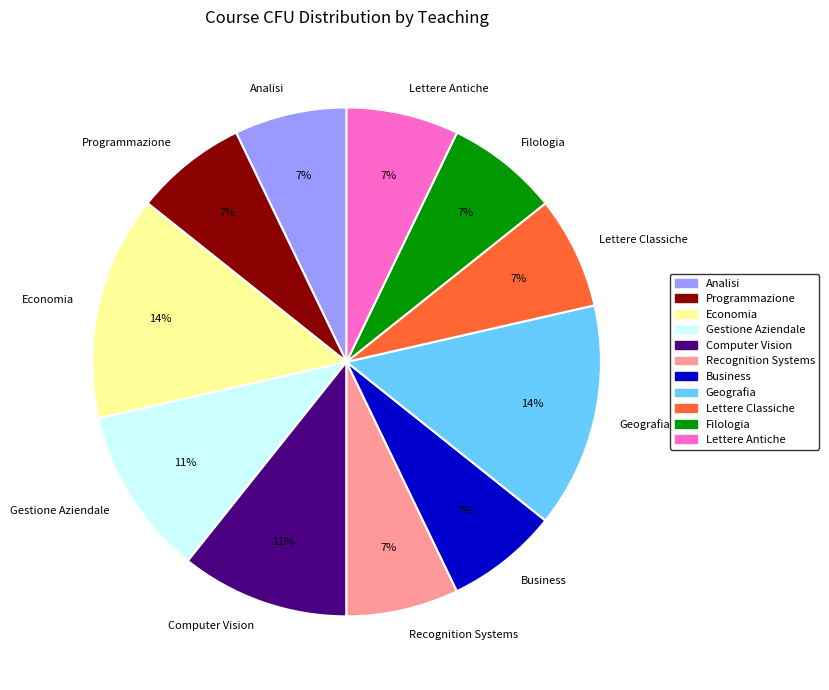

To the nearest percent, what is the combined percentage of Gestione Aziendale and Programmazione?

18%